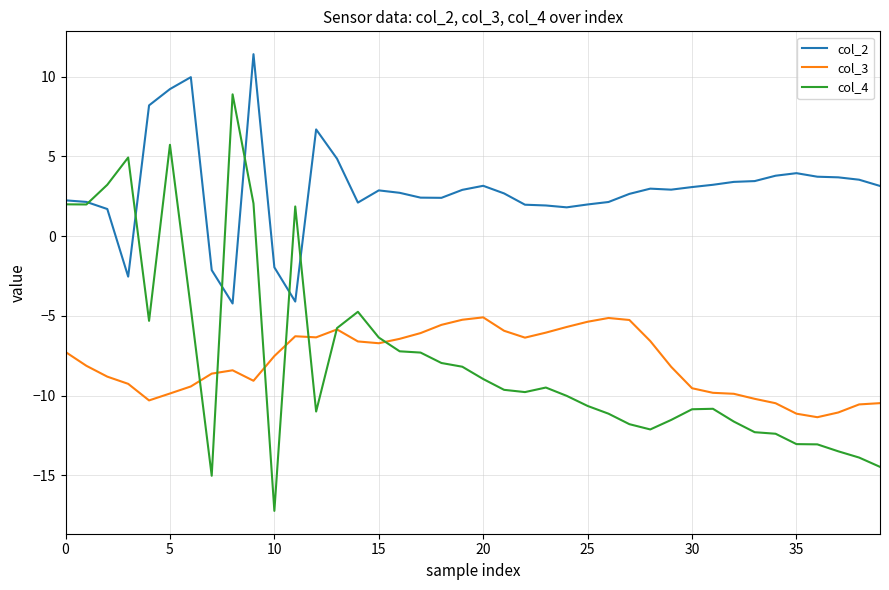

Which series has the largest range (max minus min)?

col_4